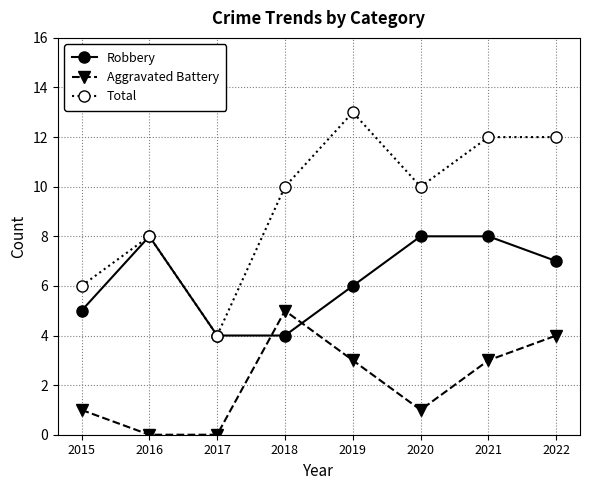

True or false: Robbery has a value of 11 at 2020.

False